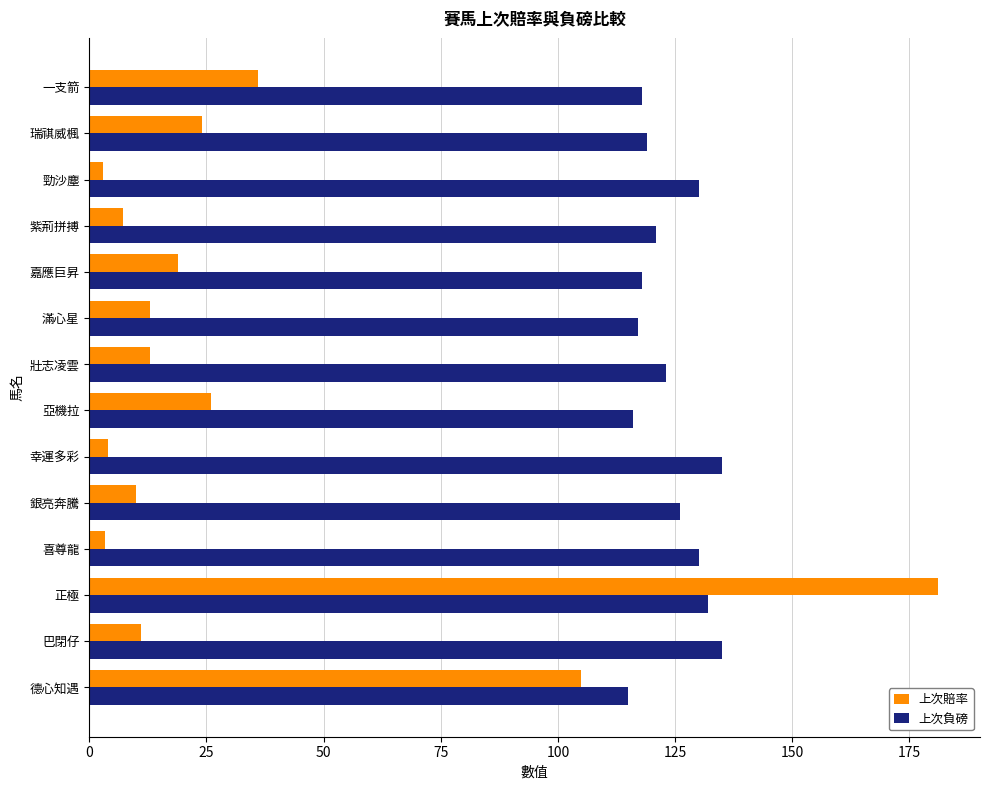

What is the difference between the maximum and second lowest values in the 上次賠率 series?

177.7